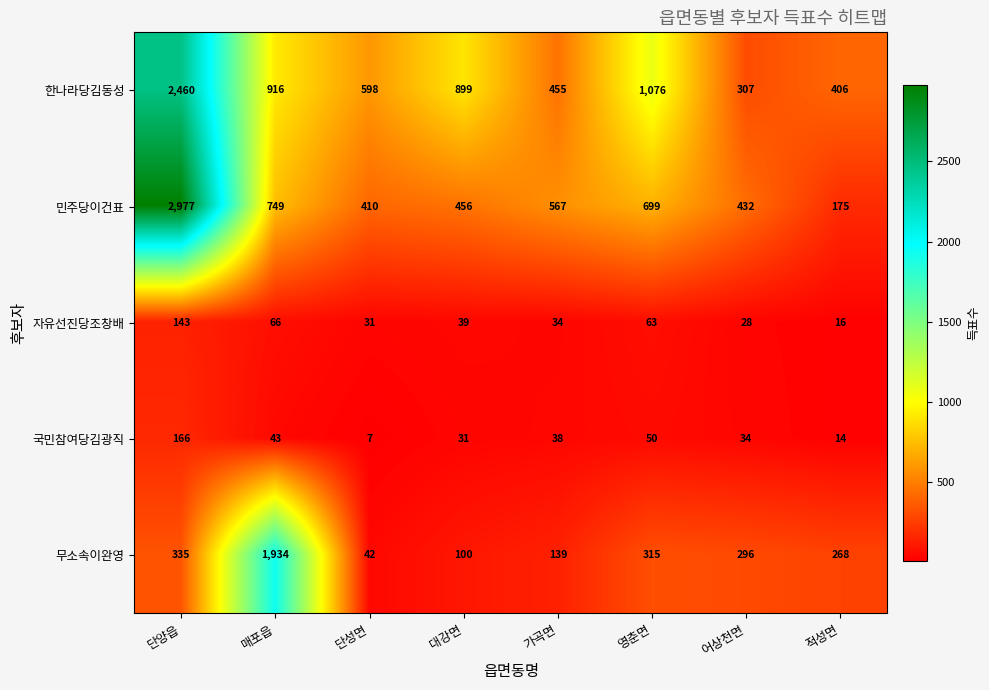

What is the difference between the second highest and second lowest values in the 민주당이건표 series?

339